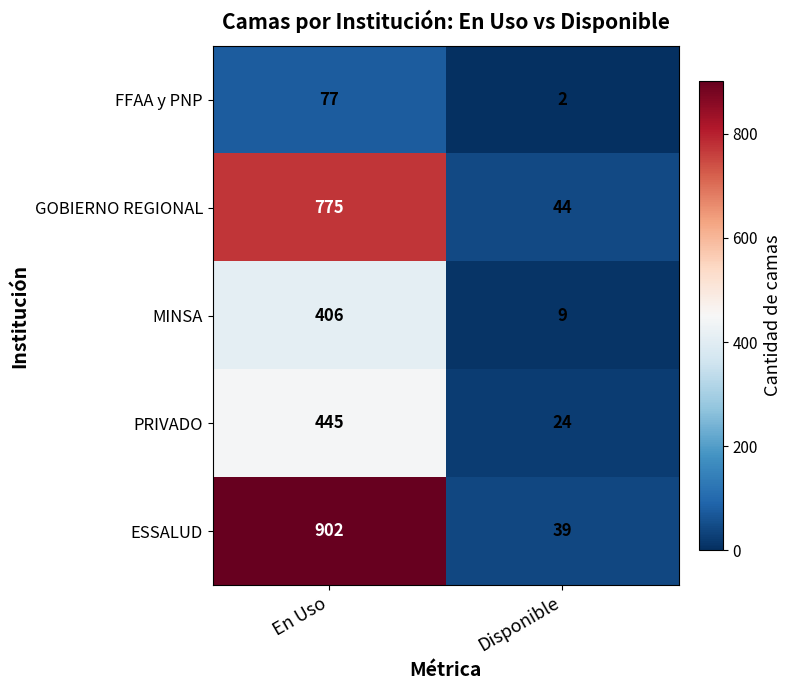

What is the difference between the highest and lowest values at En Uso?

825